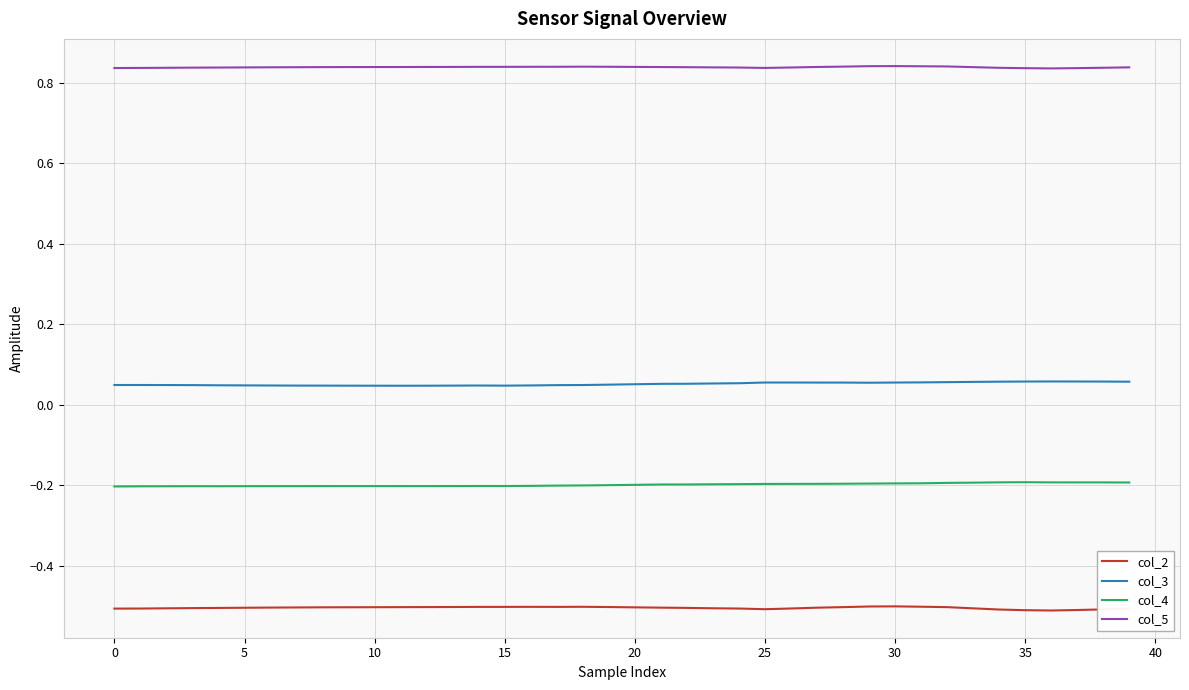

True or false: col_2 and col_4 intersect in this chart.

False